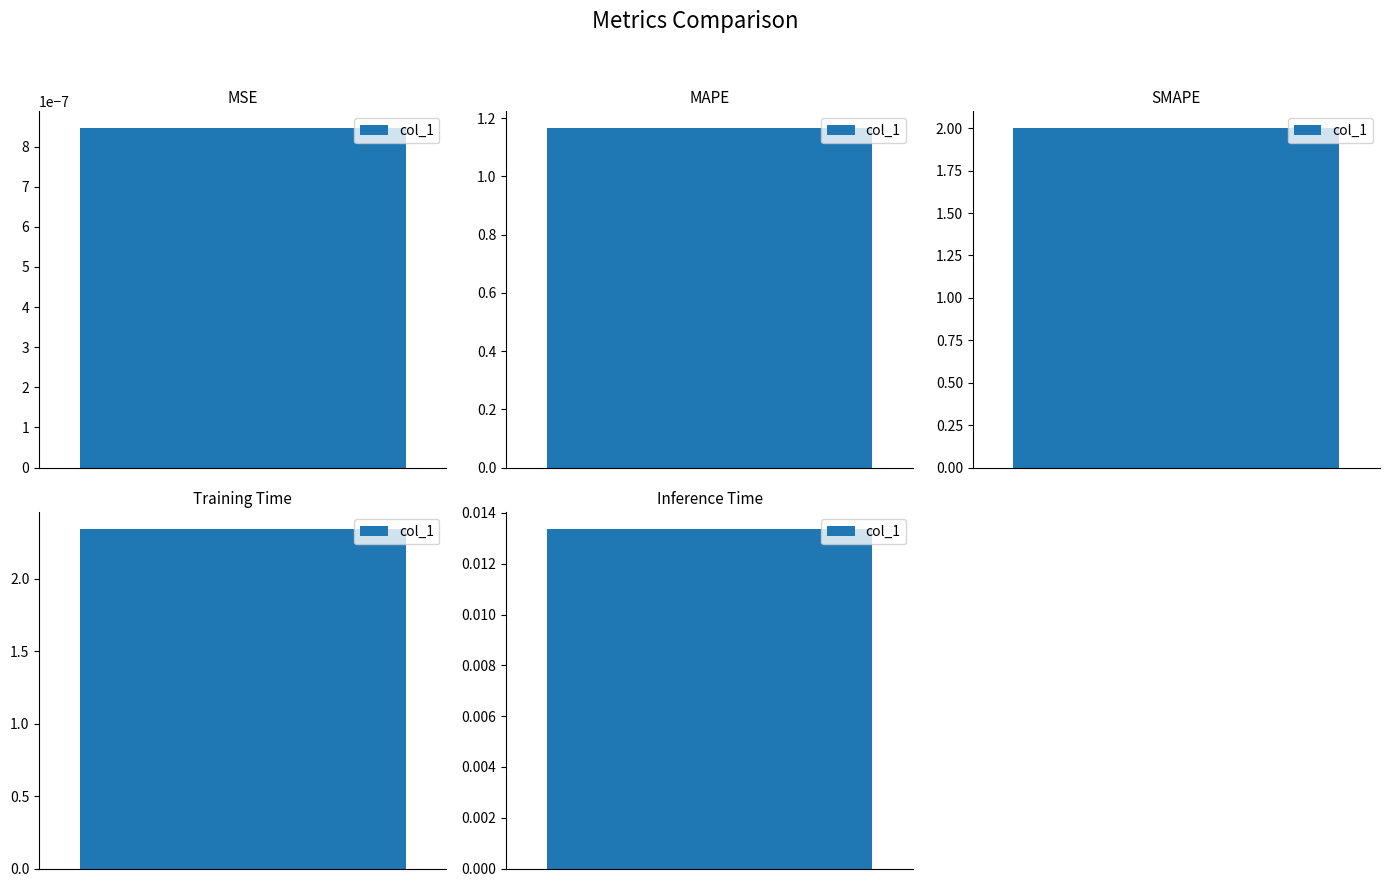

What is the maximum value shown in the chart?

2.3